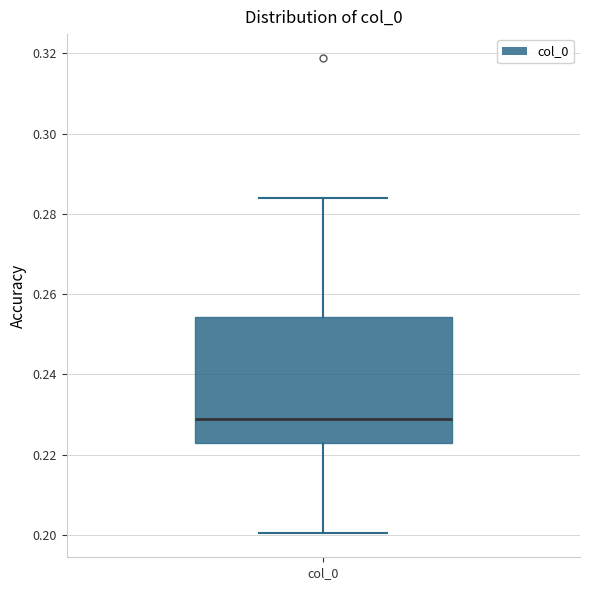

Transcribe this box plot: give where the median line is, the range the box spans, and where the two whiskers end, as read against the y-axis. The values are not printed on the chart, so give them approximately, as read against the axis.

median 0.228, box 0.224 to 0.254, whiskers 0.200 to 0.284